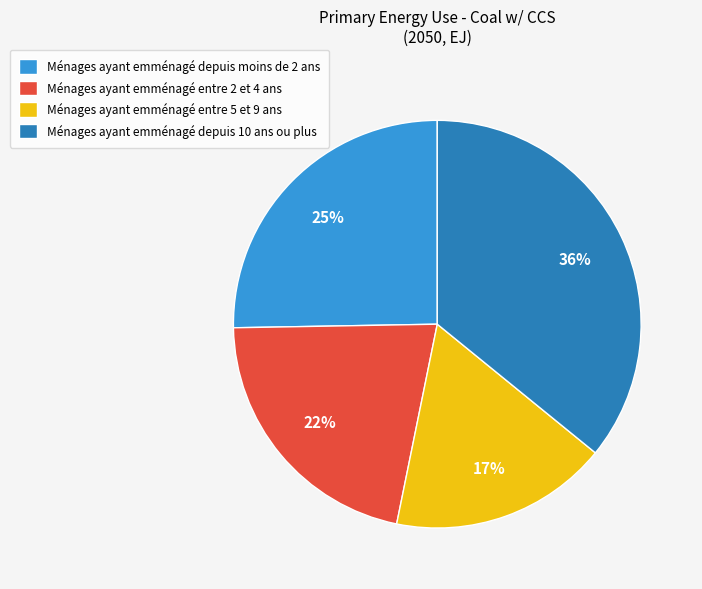

Count the number of slices in the pie.

4